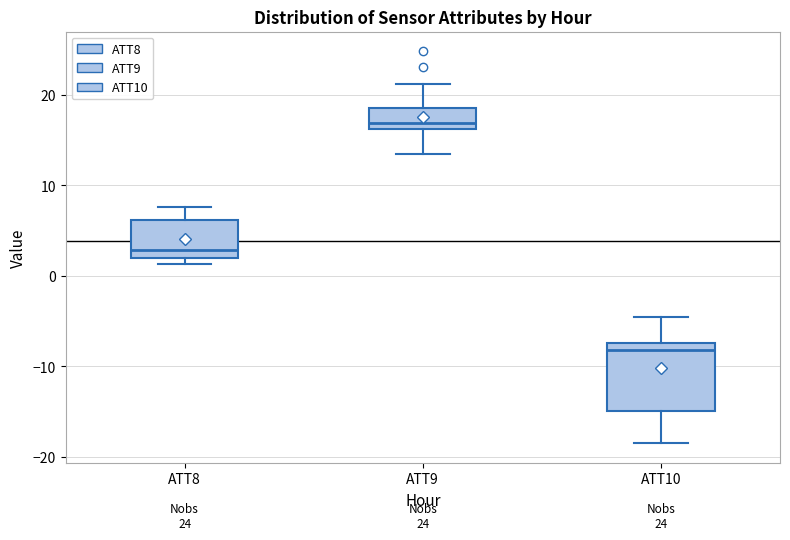

Reading left to right, transcribe this box plot: for each box, give where its median line is, the range the box spans, and where its two whiskers end, as read against the y-axis. The values are not printed on the chart, so give them approximately, as read against the axis.

ATT8: median 3, box 2 to 6, whiskers 1 to 8
ATT9: median 17, box 16 to 19, whiskers 14 to 21
ATT10: median -8, box -15 to -7, whiskers -19 to -5